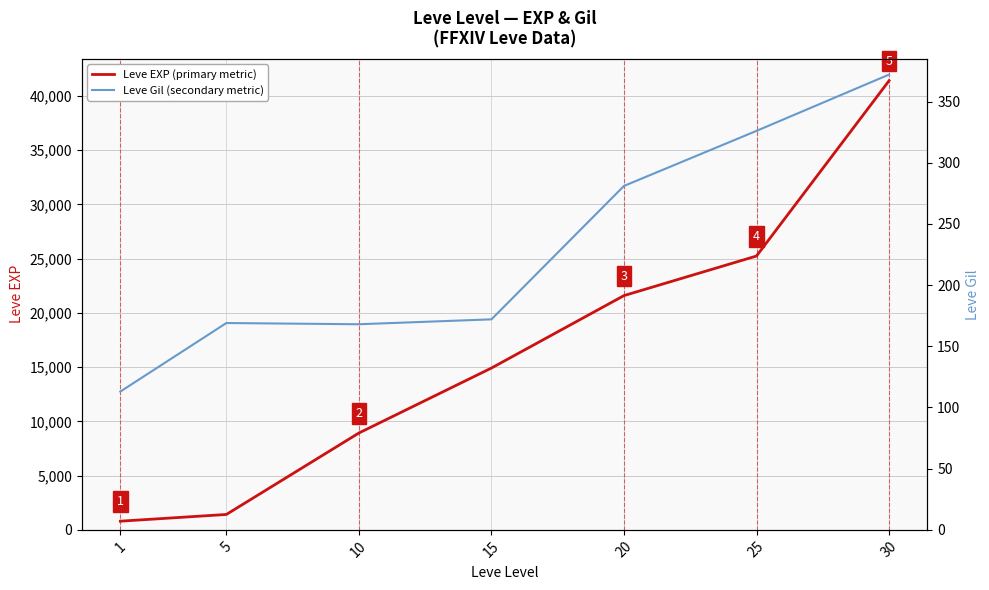

At which label is Leve EXP (primary metric) closest to 21105?

20